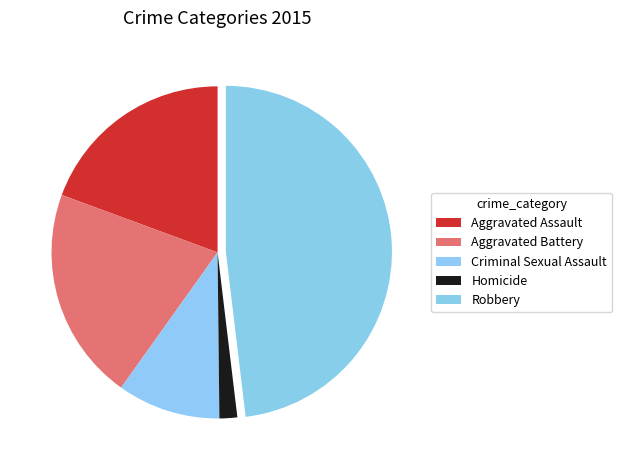

How many segments does this pie chart have?

5